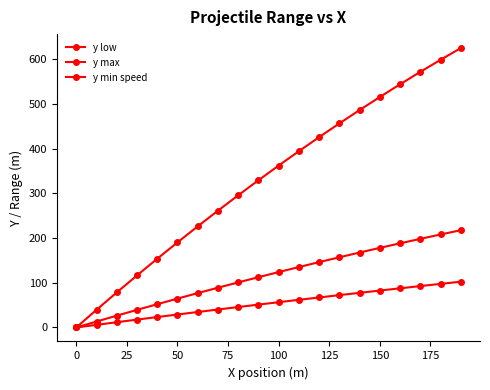

How many categories are shown in the chart?

20